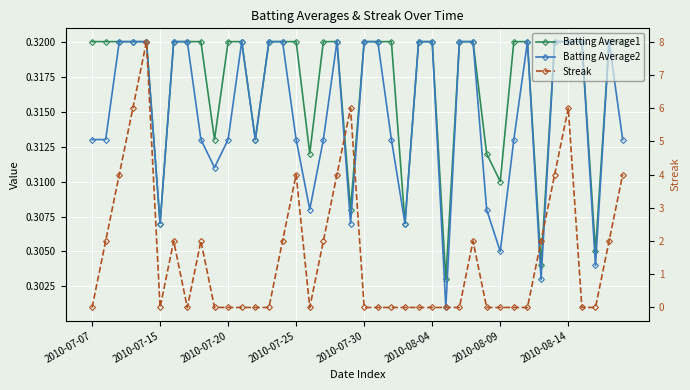

At which label is Batting Average2 closest to 0?

26